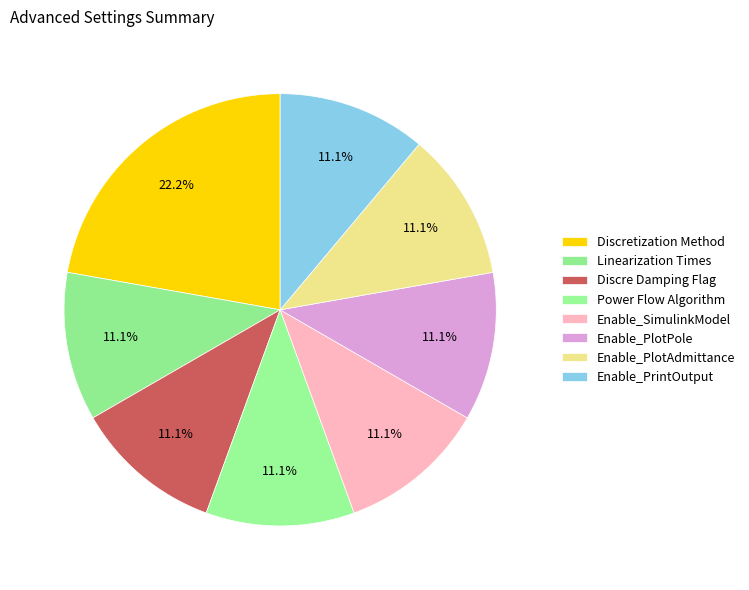

What percentage do Enable_SimulinkModel and Enable_PrintOutput together represent?

22.2%